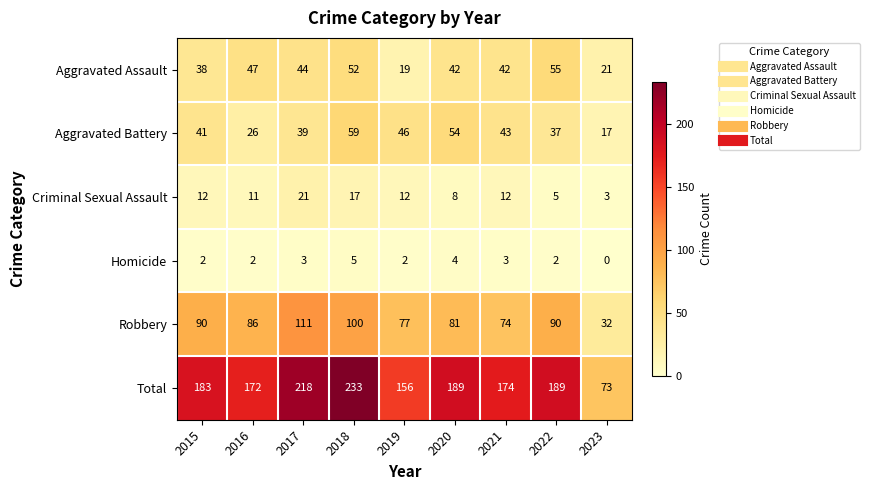

What is the difference between the maximum and minimum values in the Aggravated Assault series?

36